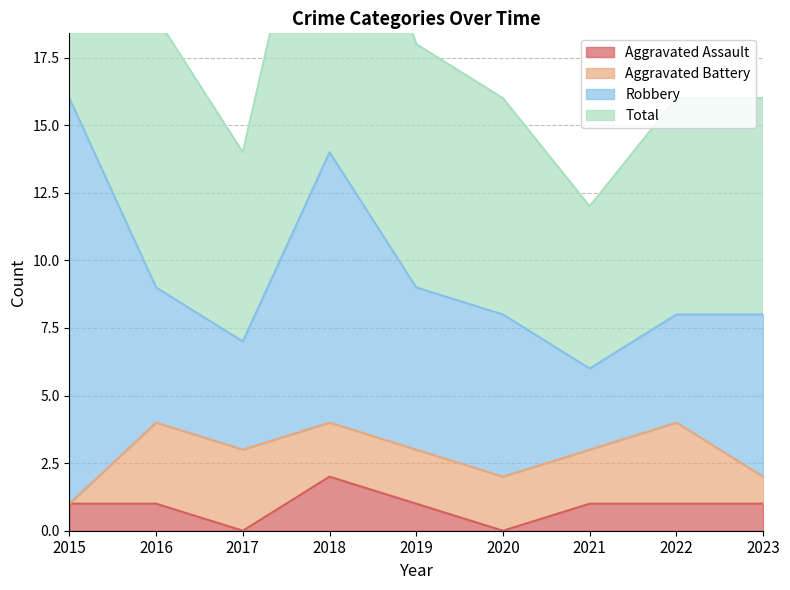

The value of Aggravated Assault at 2022 is 1. True or false?

True